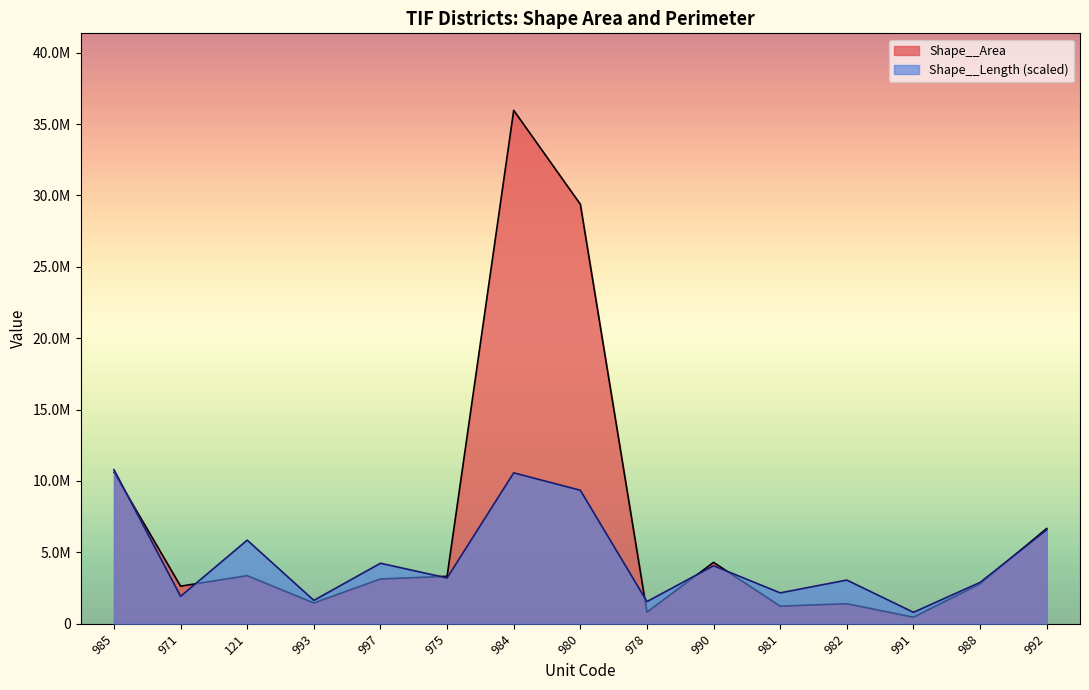

True or false: Shape__Length and Shape__Area intersect in this chart.

True